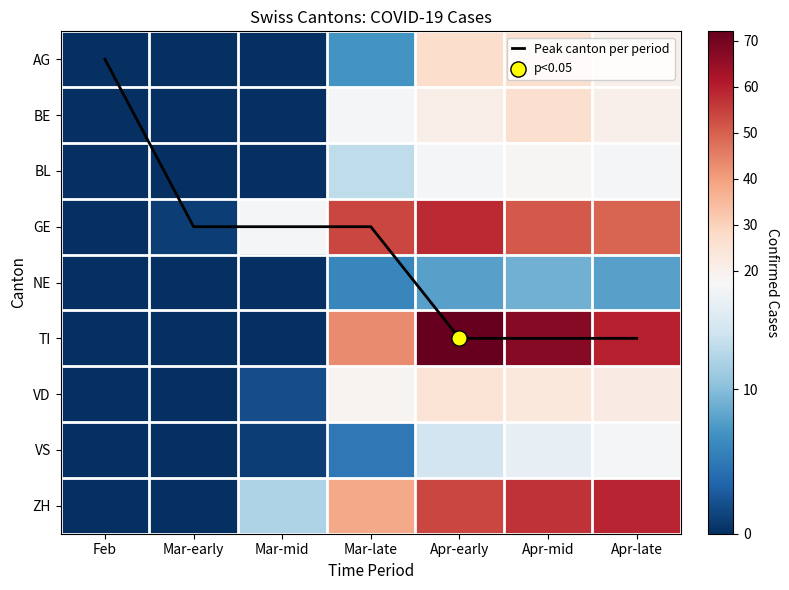

Between Mar-early and Mar-late, which series saw the biggest shift?

GE